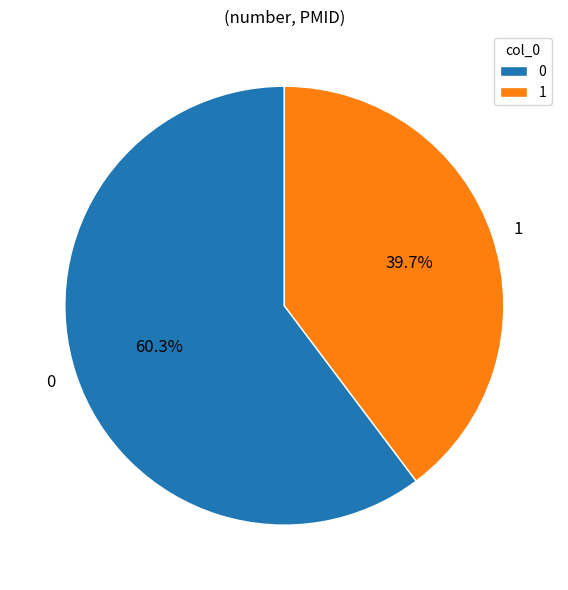

To the nearest percent, what is the difference between the 1 and 0 slice percentages?

21%